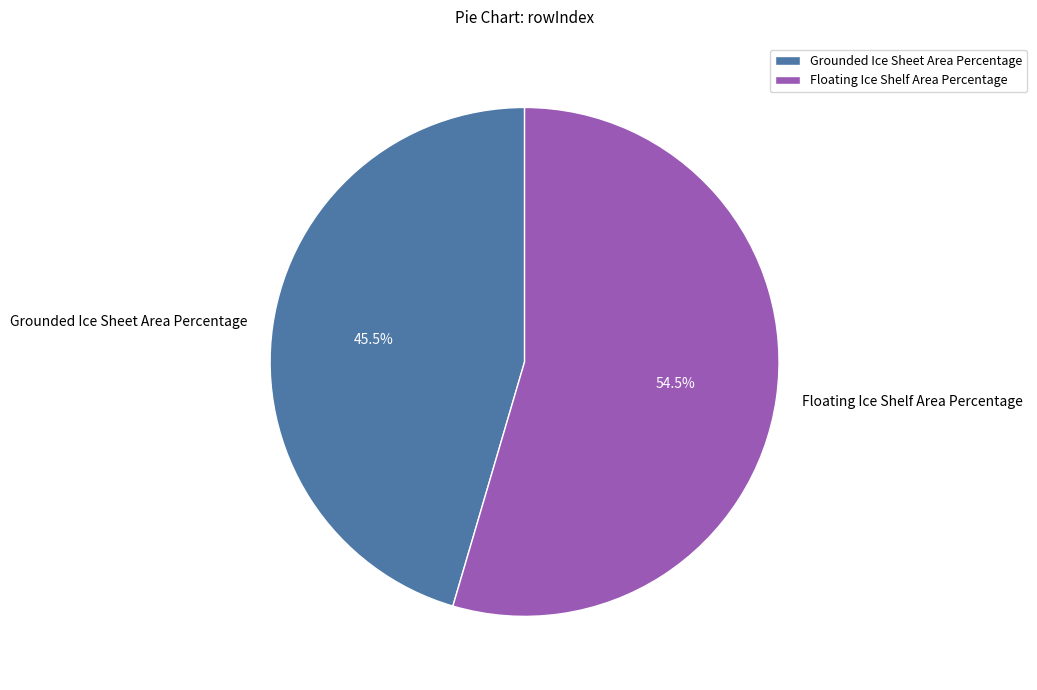

The Grounded Ice Sheet Area Percentage slice represents 53% of the pie. True or false?

False